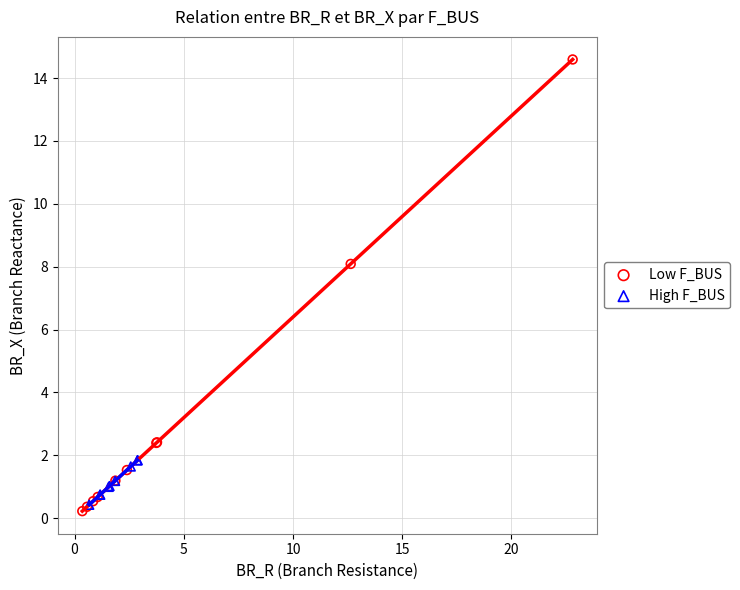

Which series has the largest Y range (max minus min)?

Low F_BUS